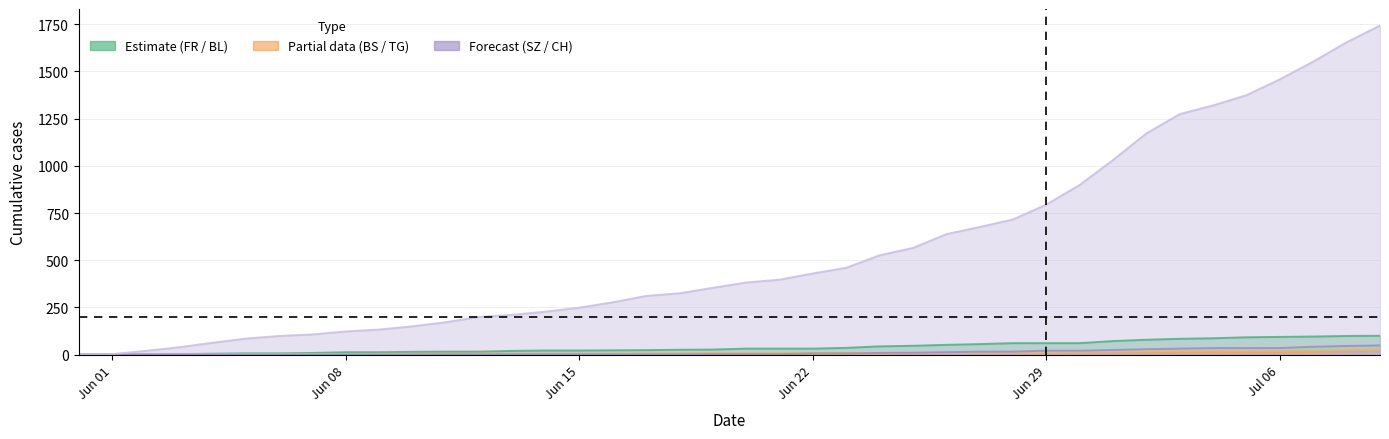

Reading left to right, transcribe all the data shown in this chart.

CH: 0	3	20	39	63	85	99	107	123	133	150	172	200	211	228	249	277	311	325	354	382	397	430	460	526	565	638	676	716	795	899	1031	1172	1274	1320	1374	1458	1552	1654	1743
FR: 0	0	2	3	5	7	7	9	13	13	15	16	16	20	22	22	23	24	26	27	32	32	32	36	44	47	52	56	61	61	61	72	79	84	87	92	94	96	99	100
BL: 0	1	1	2	2	3	3	3	3	3	4	4	4	4	4	4	5	5	5	5	6	7	7	7	9	10	12	14	16	17	17	18	19	23	27	27	29	32	35	38
BS: 0	0	0	1	1	4	4	4	4	5	5	5	5	5	5	5	5	6	6	7	7	7	7	7	7	7	7	7	7	7	7	7	8	10	11	12	12	15	18	21
TG: 0	0	0	0	0	0	0	0	1	1	1	1	1	1	1	1	2	2	2	2	2	2	3	4	6	8	10	10	11	12	15	18	19	19	20	21	21	23	27	27
SZ: 0	0	0	0	0	0	0	0	0	0	0	1	1	1	1	1	1	1	1	2	2	2	6	6	9	10	13	16	16	21	21	25	29	32	35	35	35	42	46	49